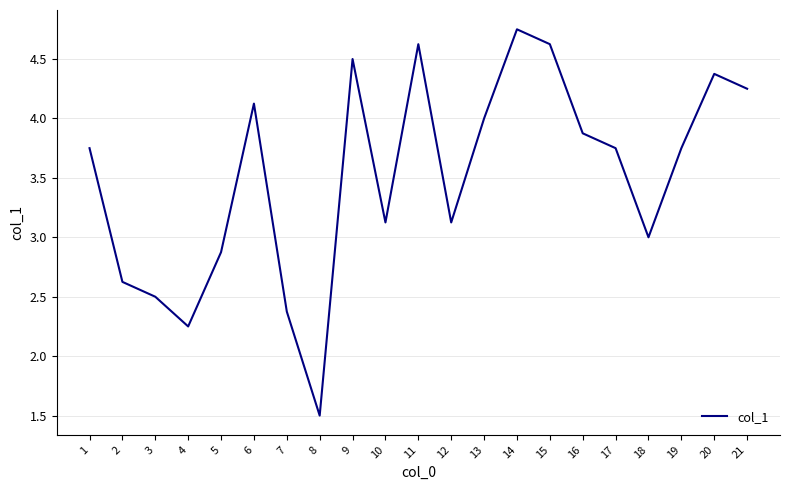

What is the difference between the values at 8 and 5?

1.4